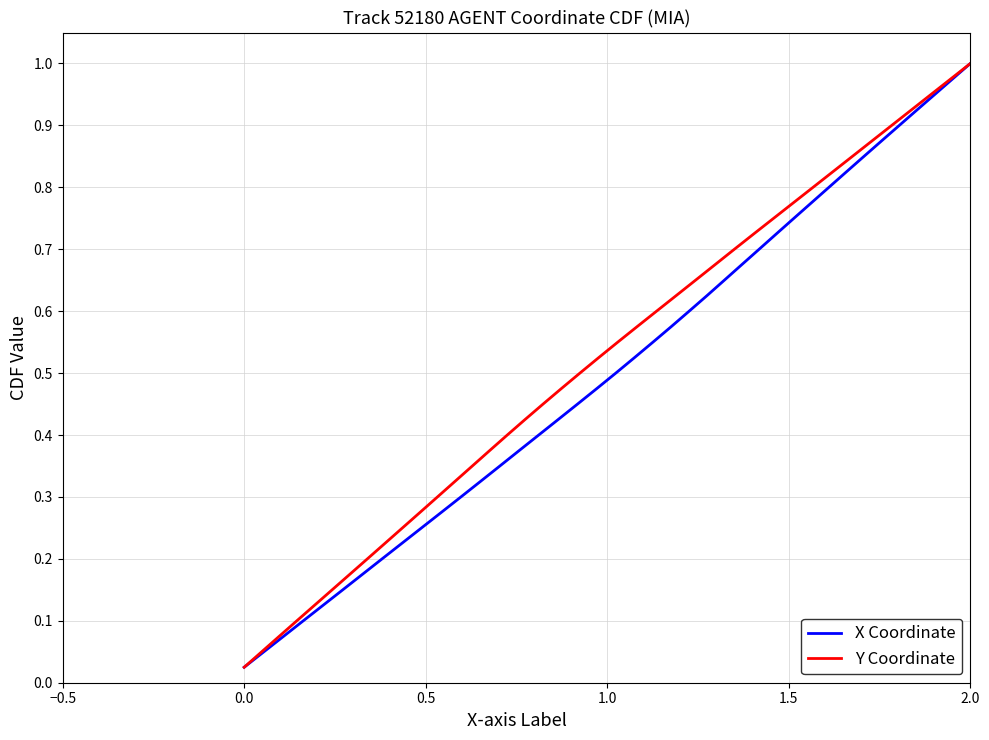

Is this an area chart (filled region under the line)?

No